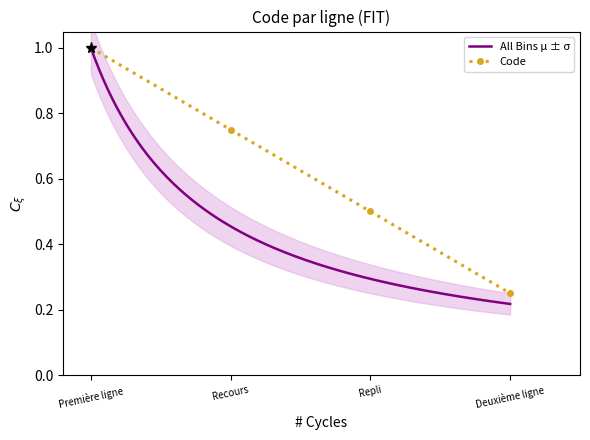

True or false: the data has more than 1 interior local peaks.

False